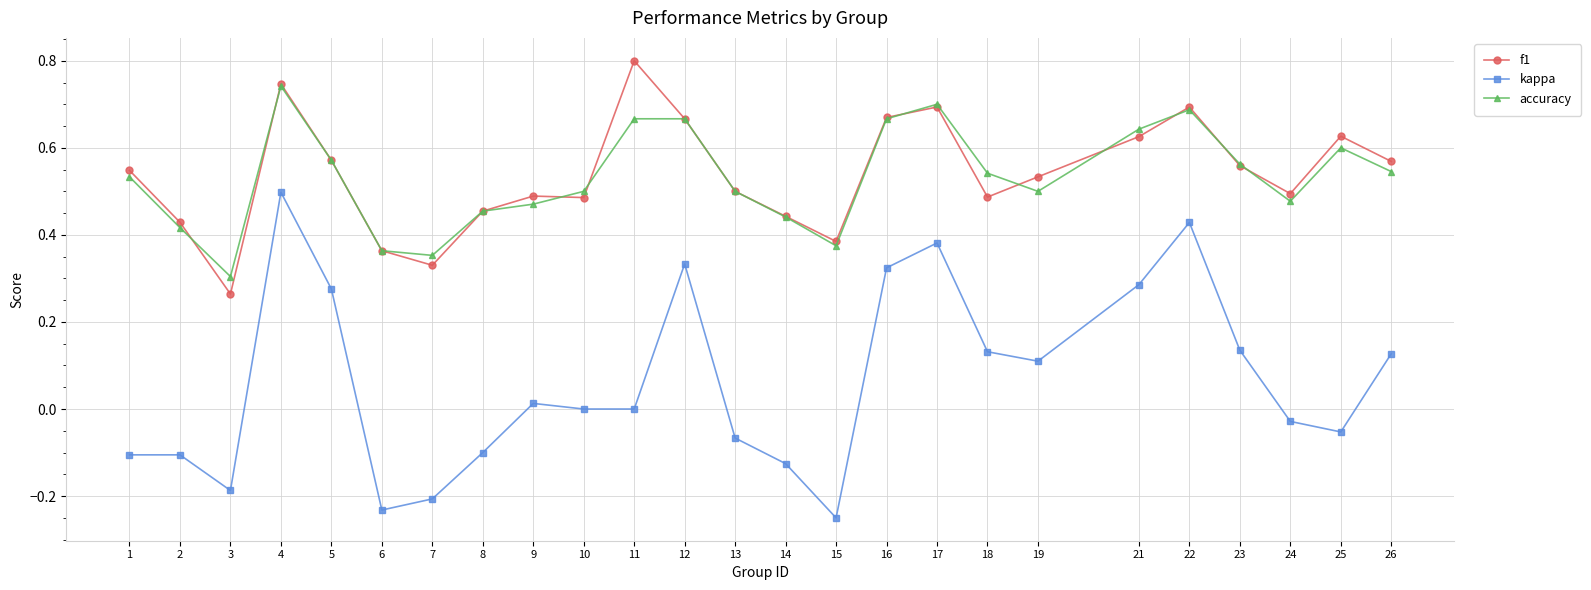

Count the number of categories in the chart.

25